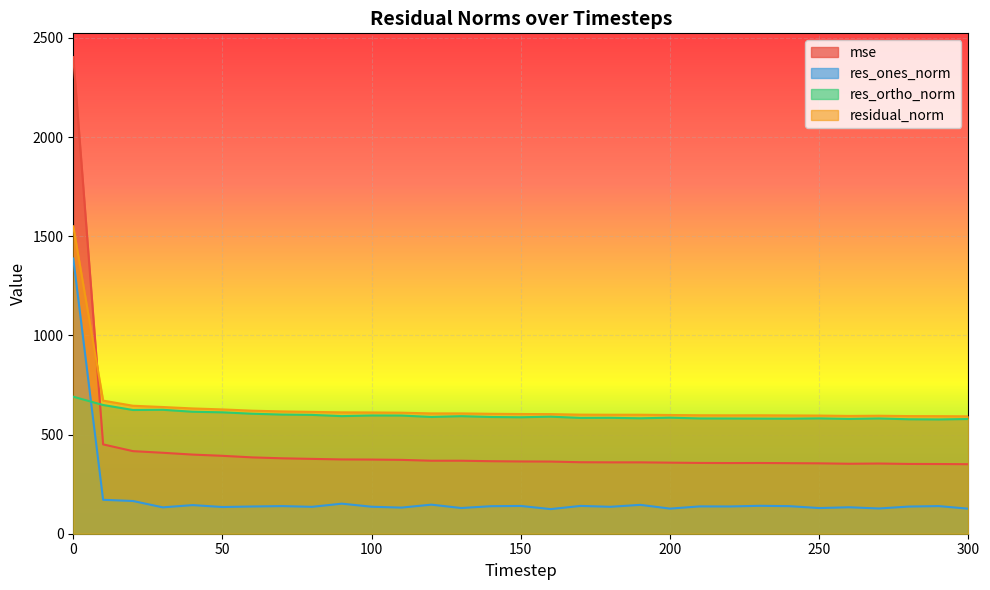

Reading left to right, list all the values displayed in this chart.

mse: 2403.0	450.4	416.4	408.2	399.0	392.8	384.9	380.3	377.4	374.6	373.9	372.4	368.1	368.1	365.7	364.4	363.8	360.5	359.9	359.9	358.3	356.9	356.4	356.7	355.8	354.9	352.8	353.9	351.8	351.5	350.5
res_ones_norm: 1387.7	171.0	165.0	133.0	144.3	134.7	137.3	139.3	135.6	151.6	136.0	131.7	146.6	129.6	138.8	140.0	124.1	140.2	135.7	145.6	126.6	137.8	137.4	140.8	139.0	129.4	133.4	127.2	137.0	139.3	126.1
res_ortho_norm: 690.8	649.0	623.8	624.9	615.0	612.1	605.0	600.7	599.2	592.9	596.2	595.9	588.7	592.7	588.6	587.2	590.3	583.9	584.4	582.0	585.1	581.3	580.9	580.4	580.0	581.5	578.8	581.1	577.1	576.2	578.4
residual_norm: 1550.1	671.1	645.3	638.9	631.7	626.7	620.4	616.7	614.3	612.0	611.5	610.2	606.7	606.7	604.7	603.6	603.2	600.5	600.0	599.9	598.6	597.4	597.0	597.2	596.4	595.8	593.9	594.9	593.2	592.8	592.0